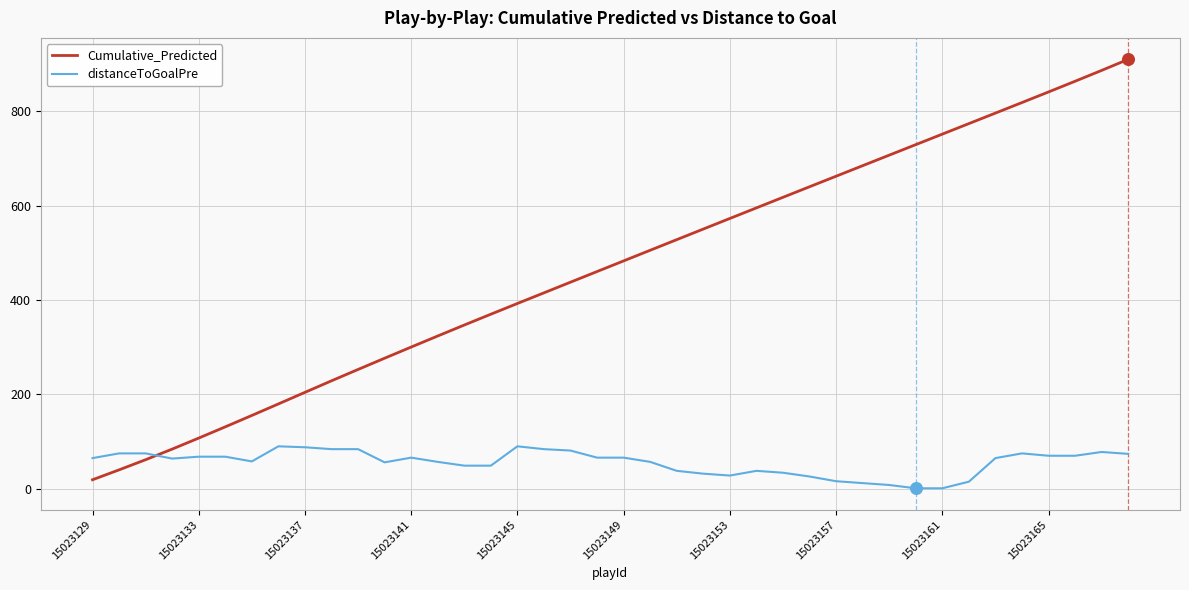

Which series has the widest spread of values?

Cumulative_Predicted